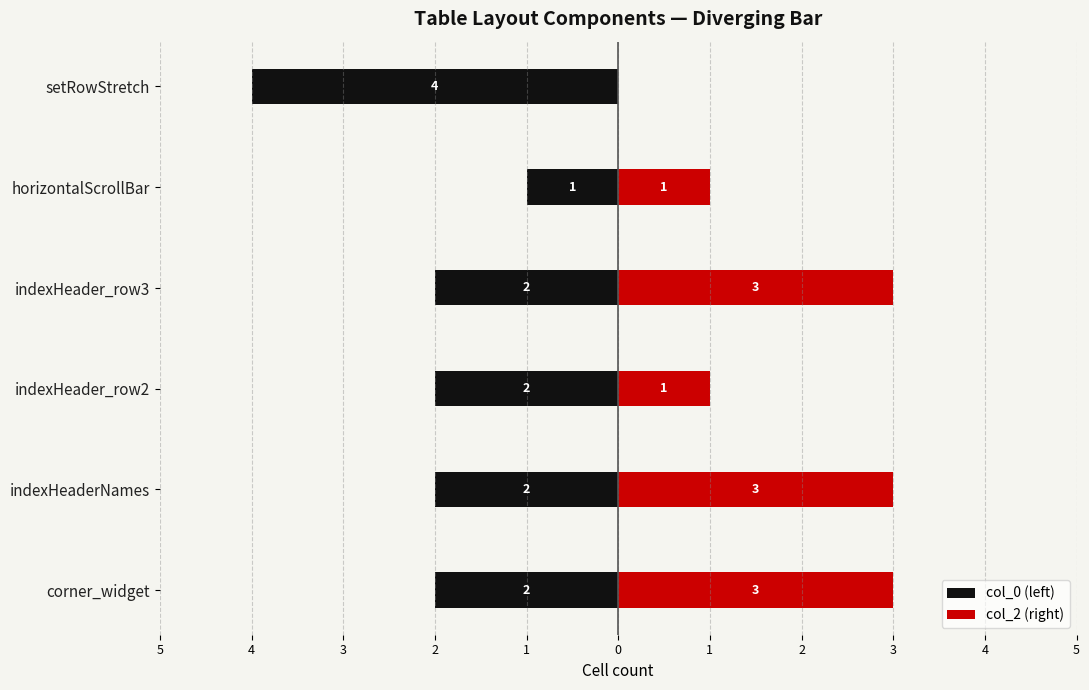

What is the difference between the maximum and minimum values in the col_0 (left) series?

3